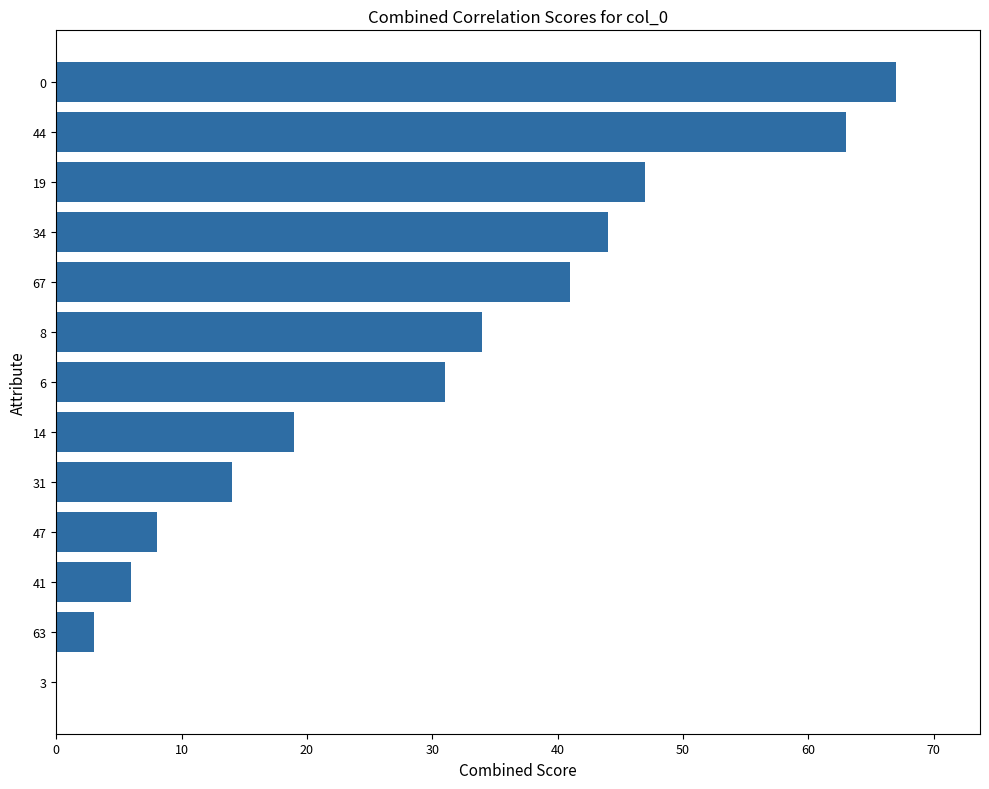

Are the bars horizontal?

Yes